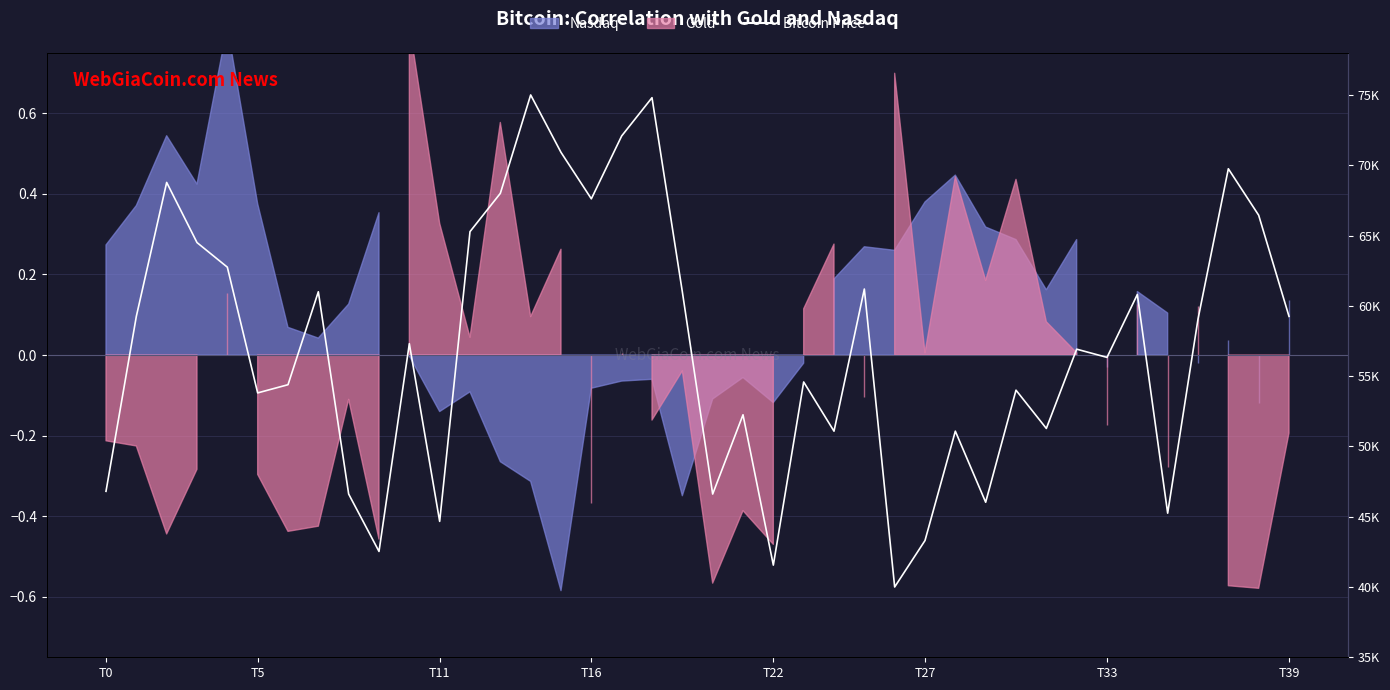

What is the label of the 1st point from the right?

T39